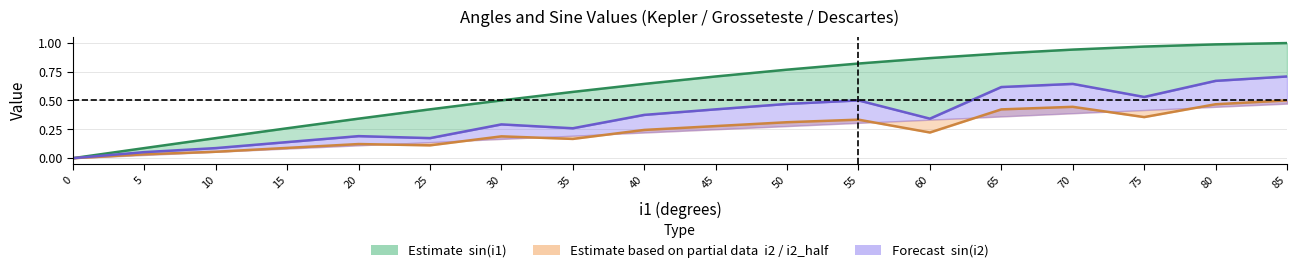

True or false: sin_i2 and i2_half (deg) intersect in this chart.

False